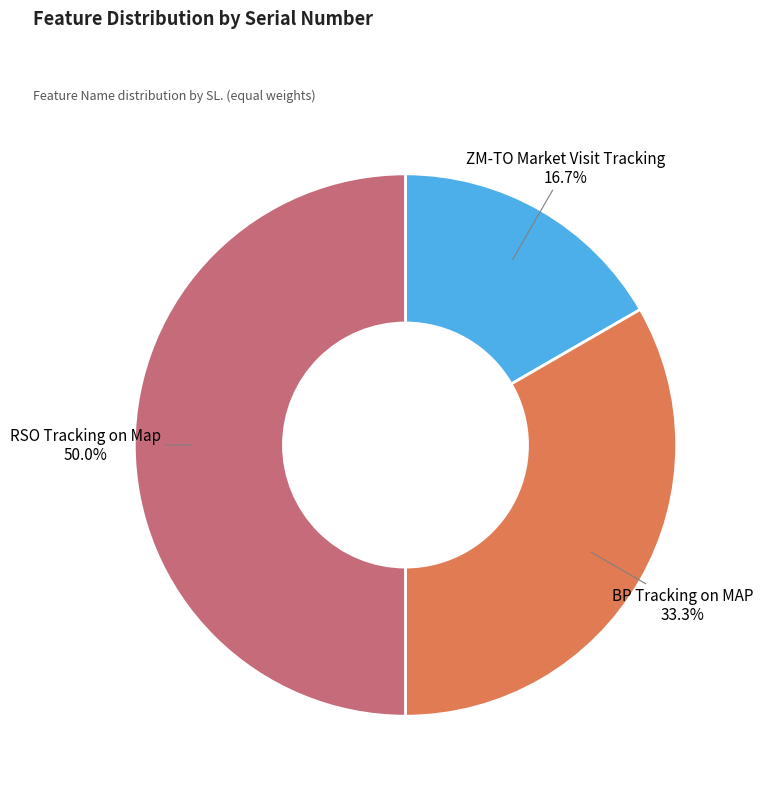

Between ZM-TO Market Visit Tracking and RSO Tracking on Map, which is larger?

RSO Tracking on Map